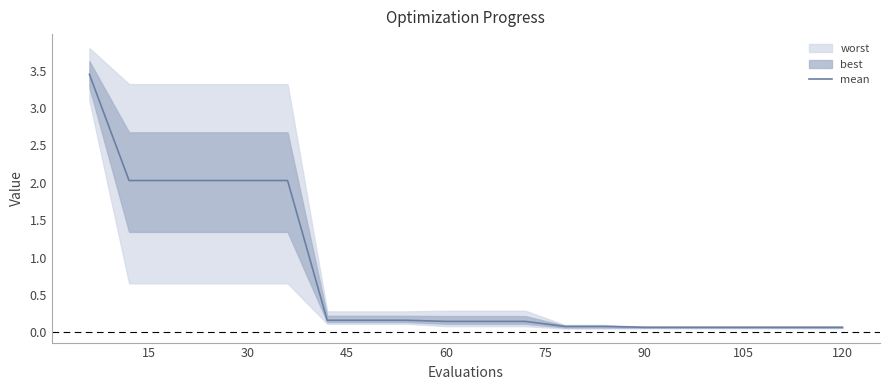

How many categories are shown in the chart?

20